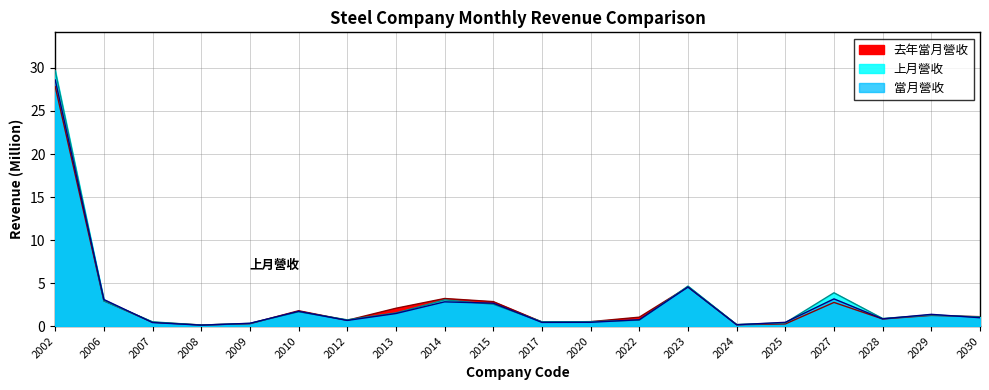

Reading left to right, list all the values displayed in this chart.

當月營收: 28.6	3.1	0.4	0.1	0.3	1.7	0.7	1.5	2.8	2.7	0.4	0.4	0.7	4.5	0.2	0.4	3.2	0.8	1.4	1.0
上月營收: 29.7	2.9	0.5	0.1	0.3	1.7	0.7	1.5	3.0	2.5	0.5	0.5	0.7	4.6	0.2	0.4	3.9	0.9	1.3	1.1
去年當月營收: 27.8	2.9	0.4	0.1	0.3	1.8	0.7	2.1	3.2	2.8	0.5	0.5	1.0	4.6	0.2	0.2	2.7	0.8	1.2	1.1